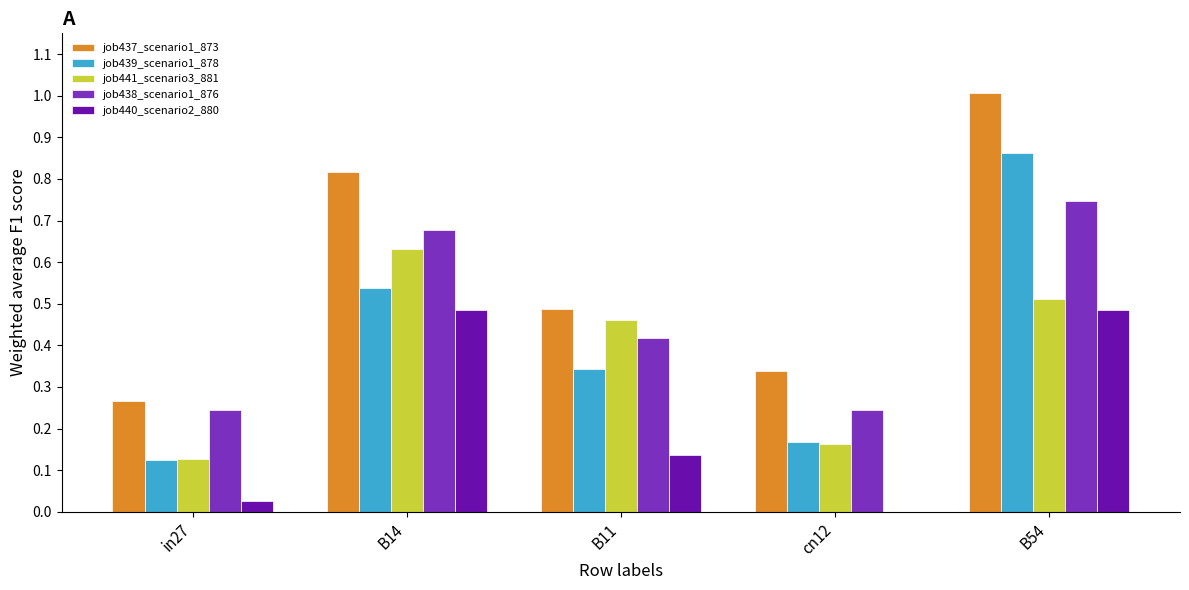

What is the sum of all job438_scenario1_876 values?

2.3